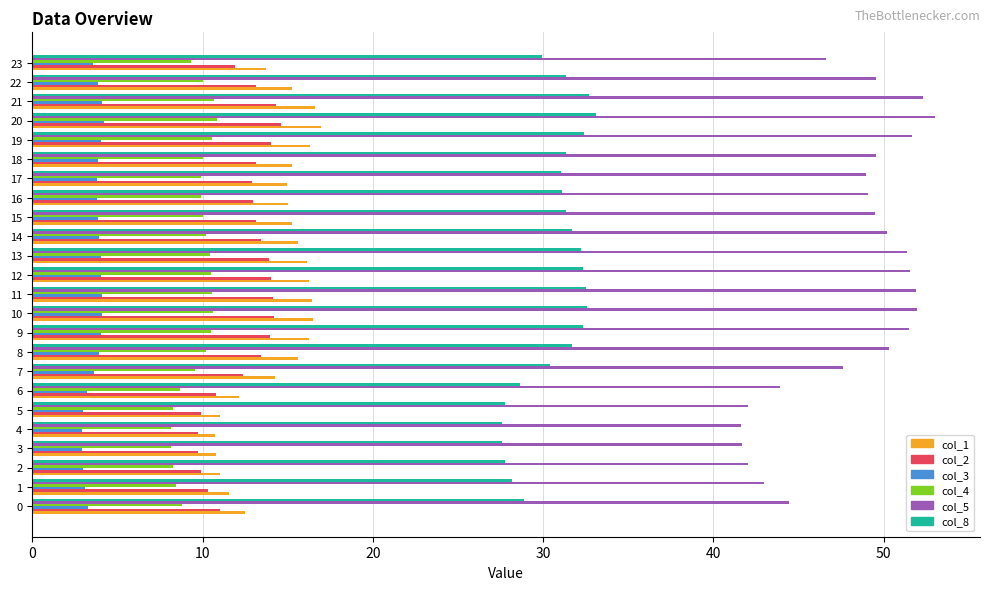

What is the maximum value shown in the chart?

53.0